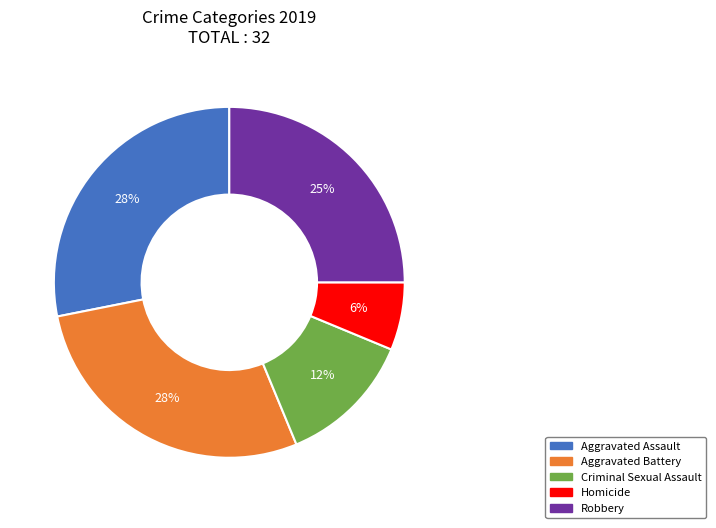

Which slice is the smallest?

Homicide